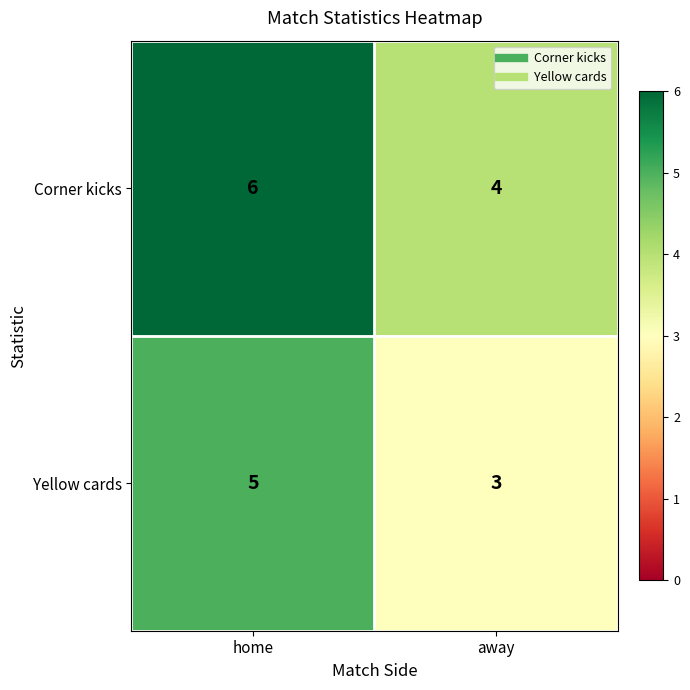

Which series has the largest total across all categories?

Corner kicks